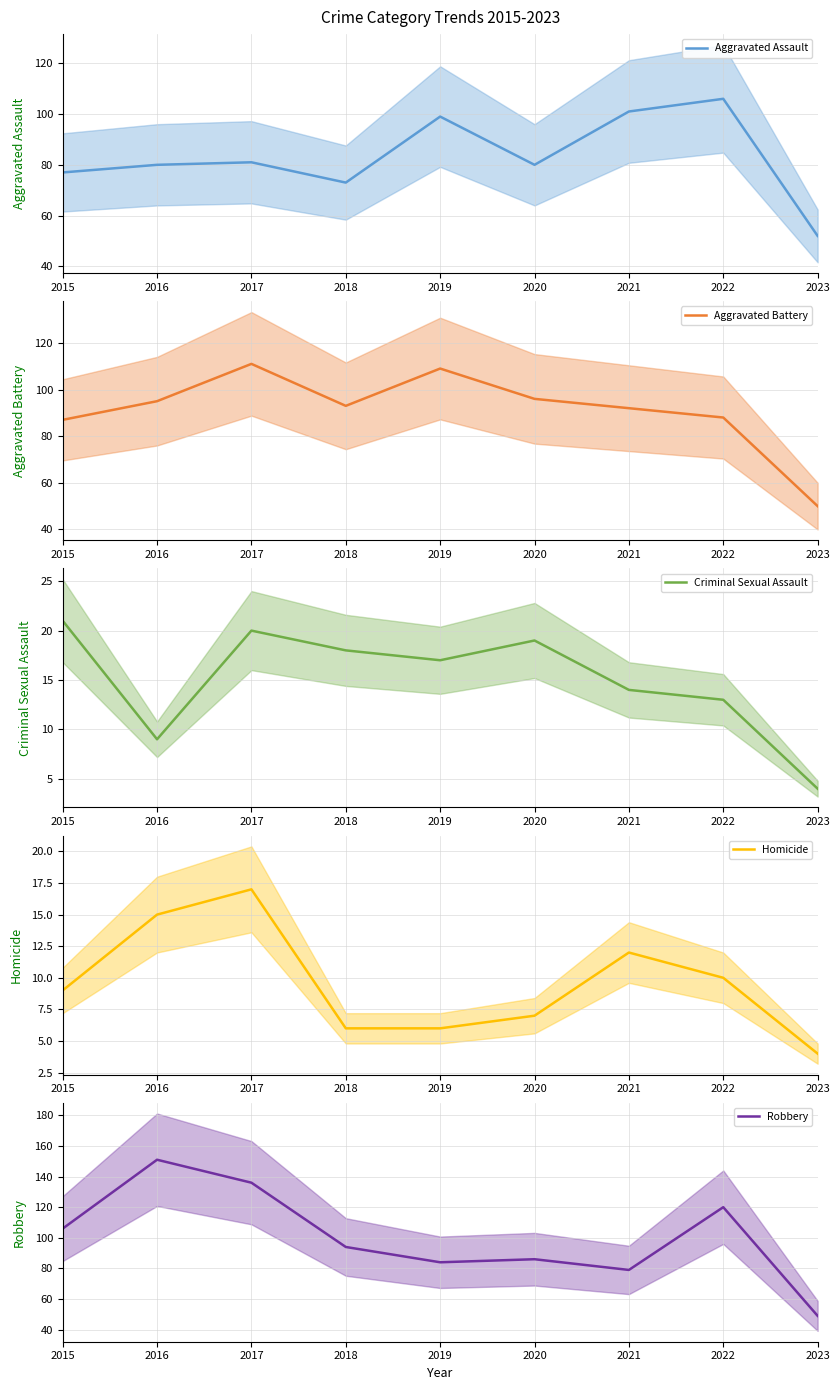

What are all the series names shown in the legend?

Aggravated Assault, Aggravated Battery, Criminal Sexual Assault, Homicide, Robbery